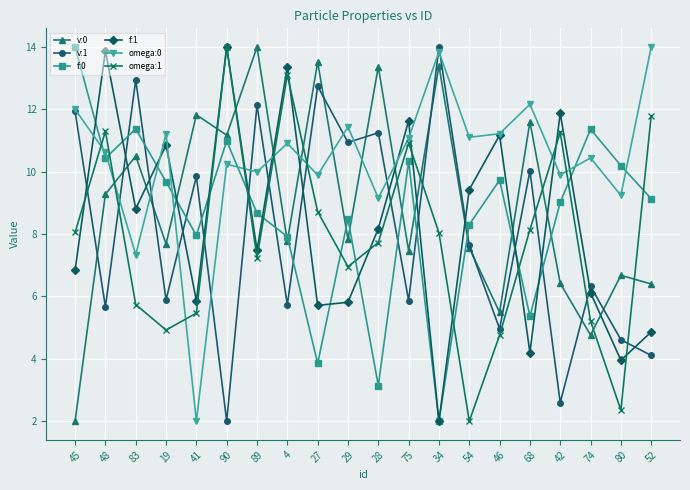

At how many categories does at least one series exceed 4?

20